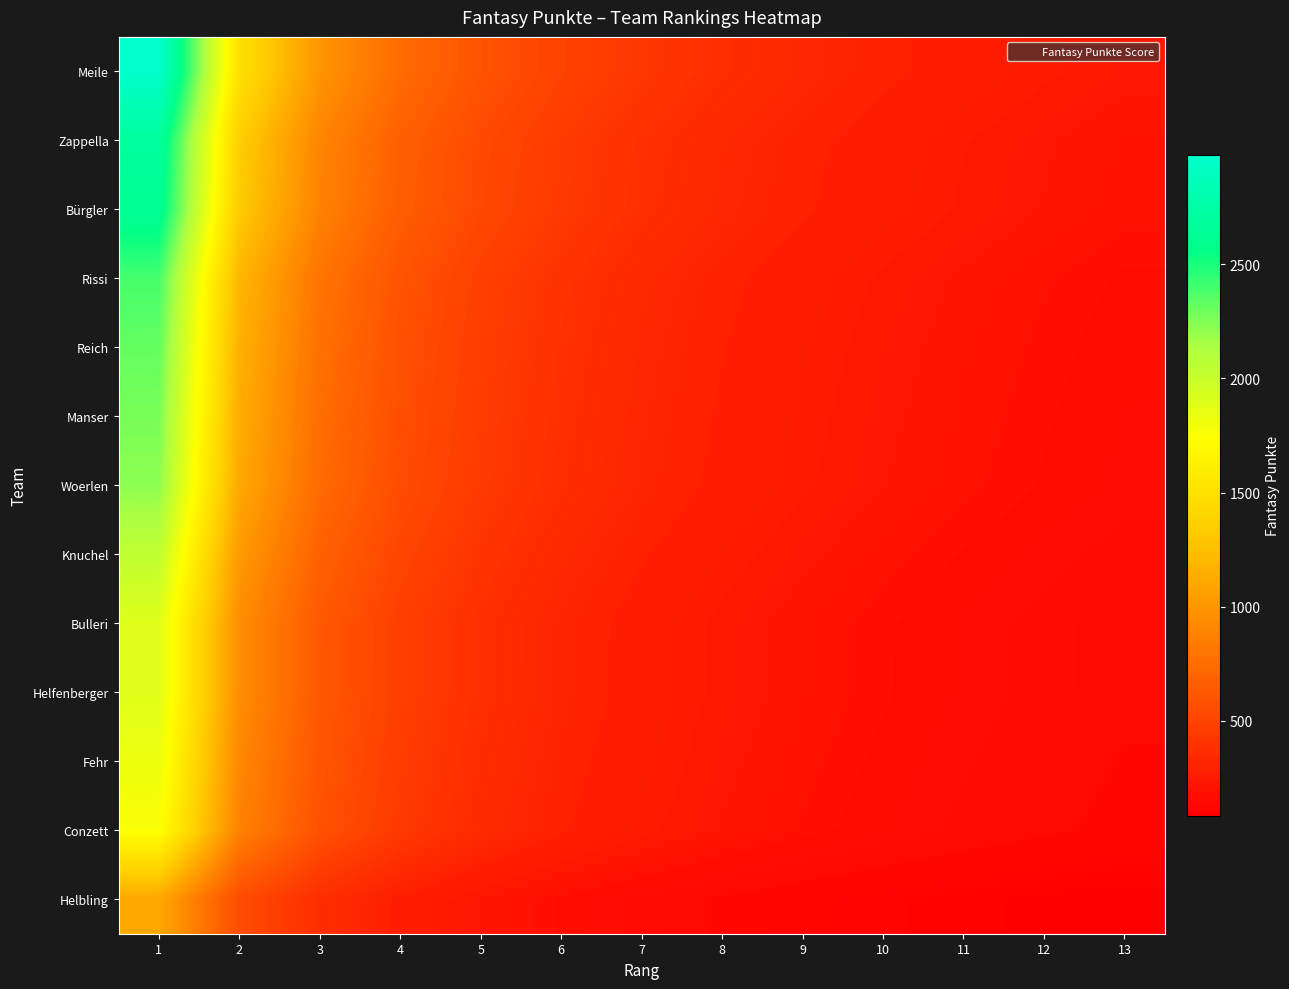

Reading right to left, transcribe all the data shown in this chart.

Meile: 13=229.2	12=248.2	11=270.8	10=297.9	9=331.0	8=372.4	7=425.6	6=496.5	5=595.8	4=744.8	3=993.0	2=1489.5	1=2979.0
Zappella: 13=207.2	12=224.4	11=244.8	10=269.3	9=299.2	8=336.6	7=384.7	6=448.8	5=538.6	4=673.2	3=897.7	2=1346.5	1=2693.0
Bürgler: 13=203.0	12=219.9	11=239.9	10=263.9	9=293.2	8=329.9	7=377.0	6=439.8	5=527.8	4=659.8	3=879.7	2=1319.5	1=2639.0
Rissi: 13=184.1	12=199.4	11=217.5	10=239.3	9=265.9	8=299.1	7=341.9	6=398.8	5=478.6	4=598.2	3=797.7	2=1196.5	1=2393.0
Reich: 13=178.5	12=193.3	11=210.9	10=232.0	9=257.8	8=290.0	7=331.4	6=386.7	5=464.0	4=580.0	3=773.3	2=1160.0	1=2320.0
Manser: 13=174.5	12=189.1	11=206.3	10=226.9	9=252.1	8=283.6	7=324.1	6=378.2	5=453.8	4=567.2	3=756.3	2=1134.5	1=2269.0
Woerlen: 13=170.9	12=185.2	11=202.0	10=222.2	9=246.9	8=277.8	7=317.4	6=370.3	5=444.4	4=555.5	3=740.7	2=1111.0	1=2222.0
Knuchel: 13=157.2	12=170.2	11=185.7	10=204.3	9=227.0	8=255.4	7=291.9	6=340.5	5=408.6	4=510.8	3=681.0	2=1021.5	1=2043.0
Bulleri: 13=145.6	12=157.8	11=172.1	10=189.3	9=210.3	8=236.6	7=270.4	6=315.5	5=378.6	4=473.2	3=631.0	2=946.5	1=1893.0
Helfenberger: 13=145.5	12=157.7	11=172.0	10=189.2	9=210.2	8=236.5	7=270.3	6=315.3	5=378.4	4=473.0	3=630.7	2=946.0	1=1892.0
Fehr: 13=140.5	12=152.2	11=166.0	10=182.6	9=202.9	8=228.2	7=260.9	6=304.3	5=365.2	4=456.5	3=608.7	2=913.0	1=1826.0
Conzett: 13=135.2	12=146.4	11=159.7	10=175.7	9=195.2	8=219.6	7=251.0	6=292.8	5=351.4	4=439.2	3=585.7	2=878.5	1=1757.0
Helbling: 13=85.2	12=92.3	11=100.7	10=110.8	9=123.1	8=138.5	7=158.3	6=184.7	5=221.6	4=277.0	3=369.3	2=554.0	1=1108.0